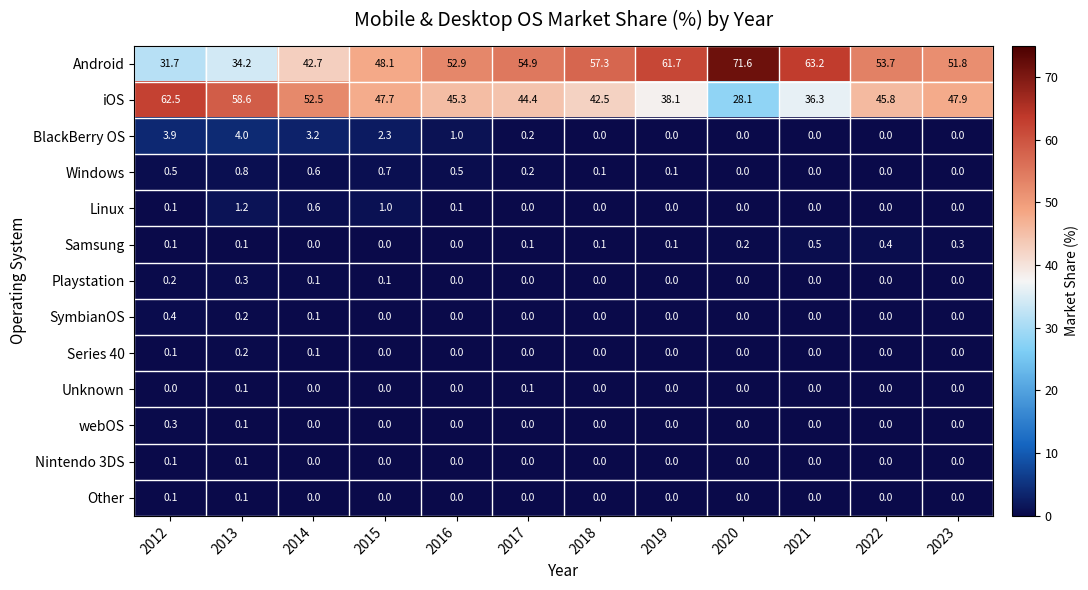

The value of BlackBerry OS at 2021 is 0.0. True or false?

True